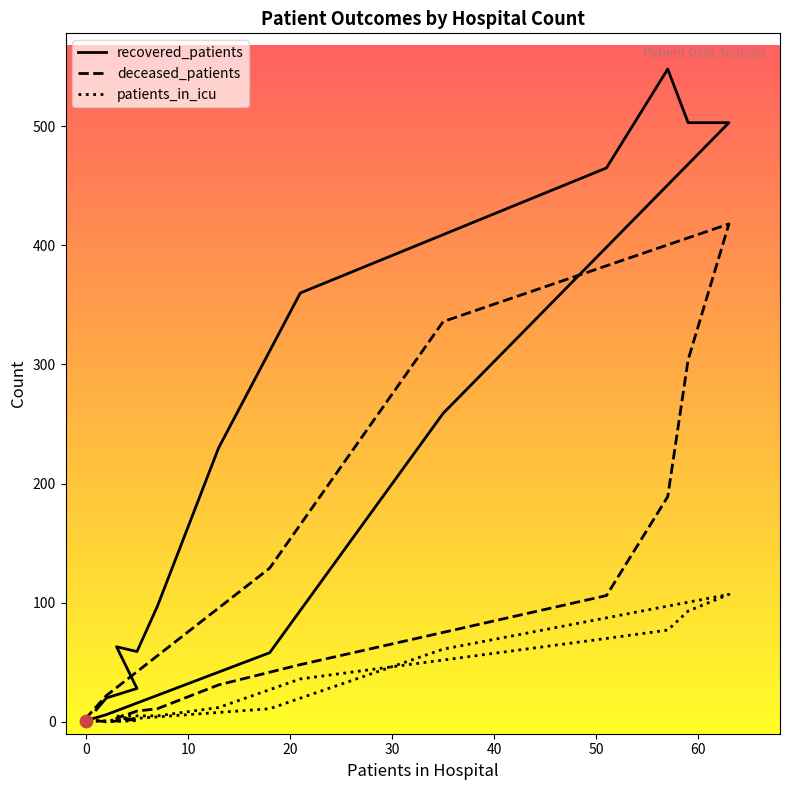

Is the value of deceased_patients at 9 greater than the value of patients_in_icu at 12?

Yes